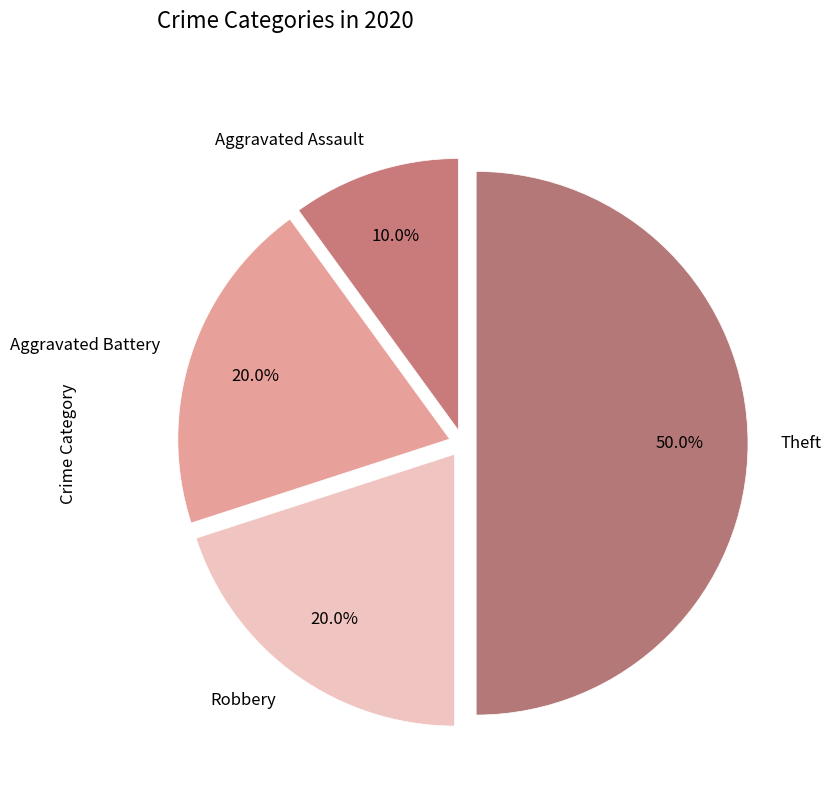

Which category has the smallest portion of the pie?

Aggravated Assault